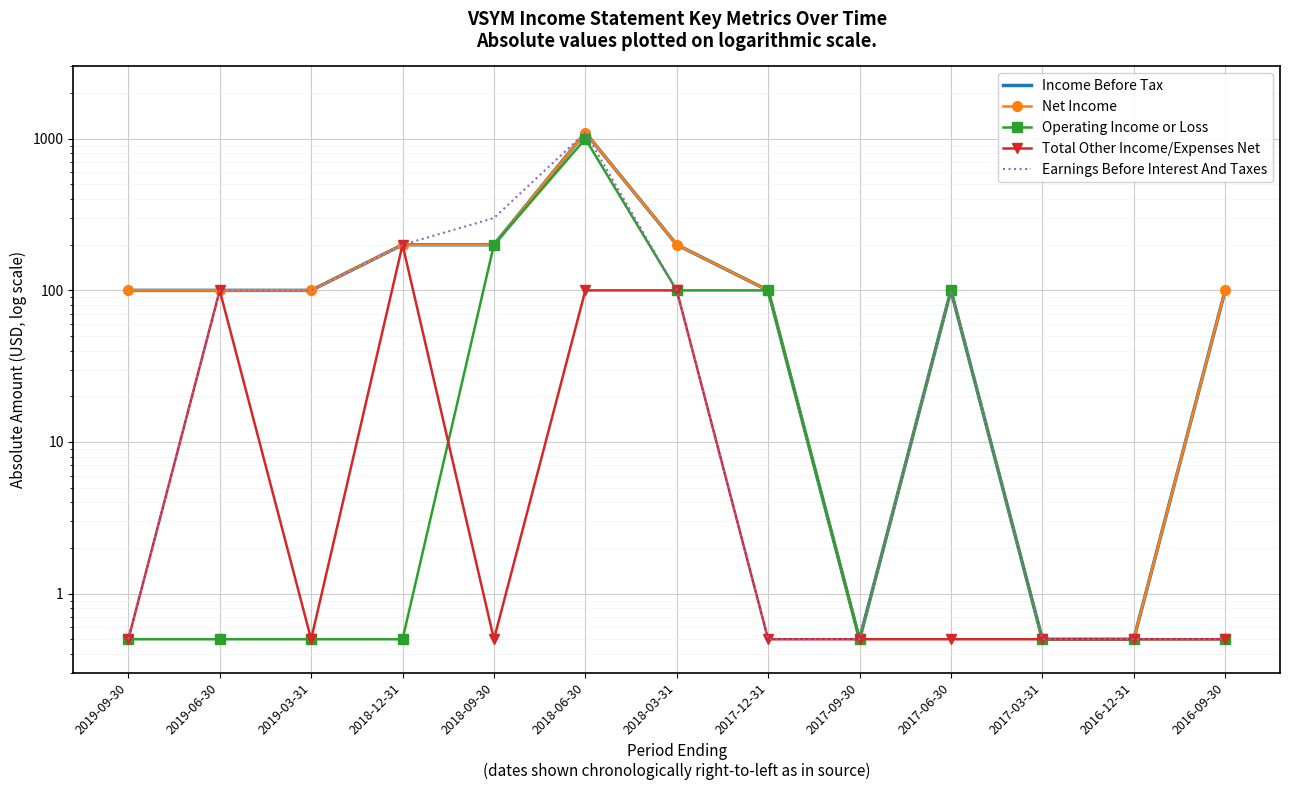

Is this an area chart (filled region under the line)?

No